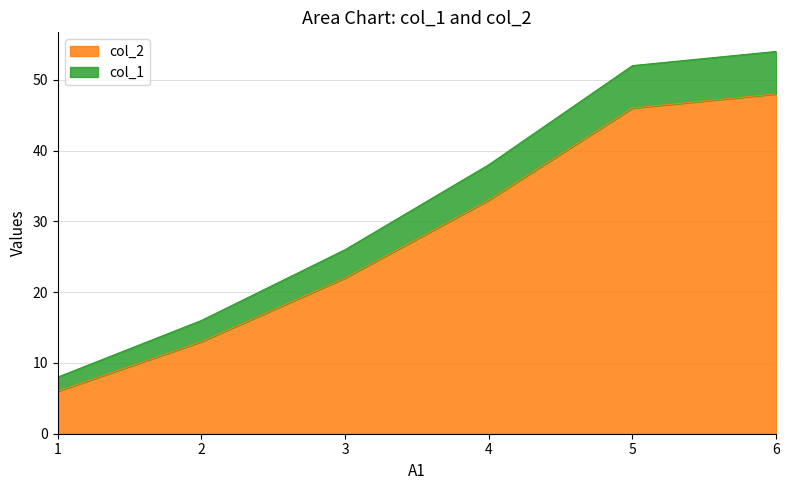

True or false: col_1 has more than 1 interior local peaks.

False